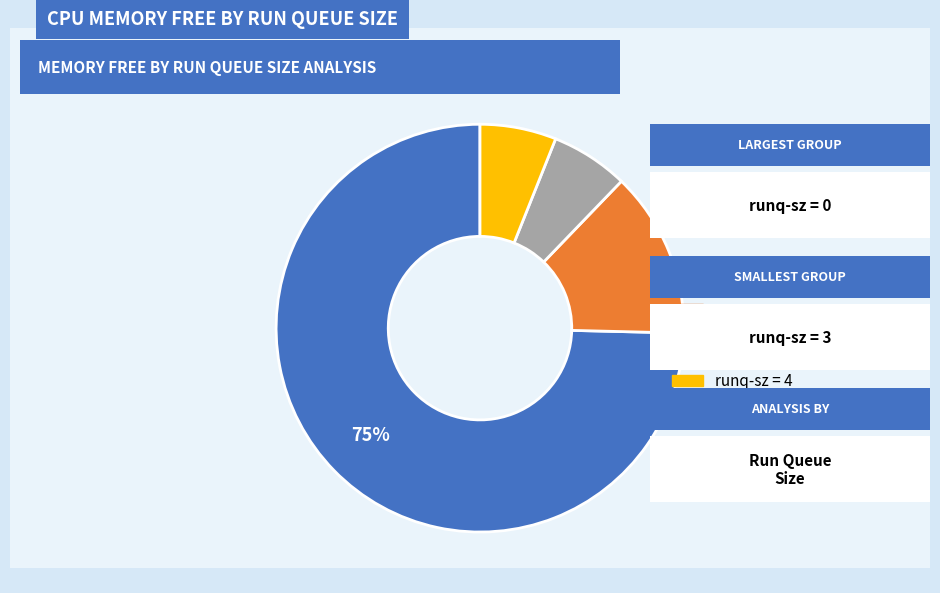

Is there any slice that represents more than half of the pie?

Yes